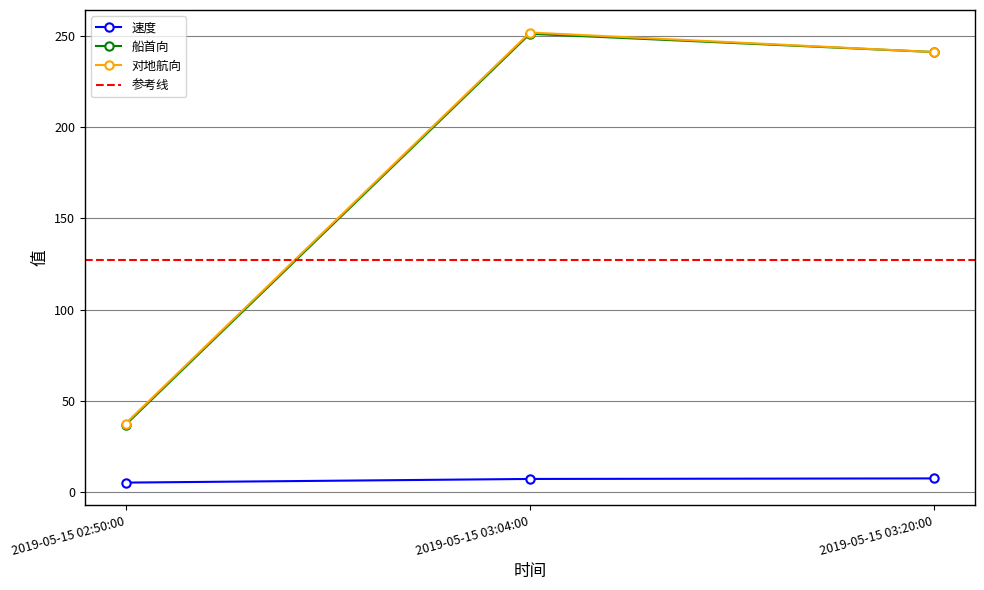

The value of 速度 at 2019-05-15 03:20:00 is 7.7. True or false?

True